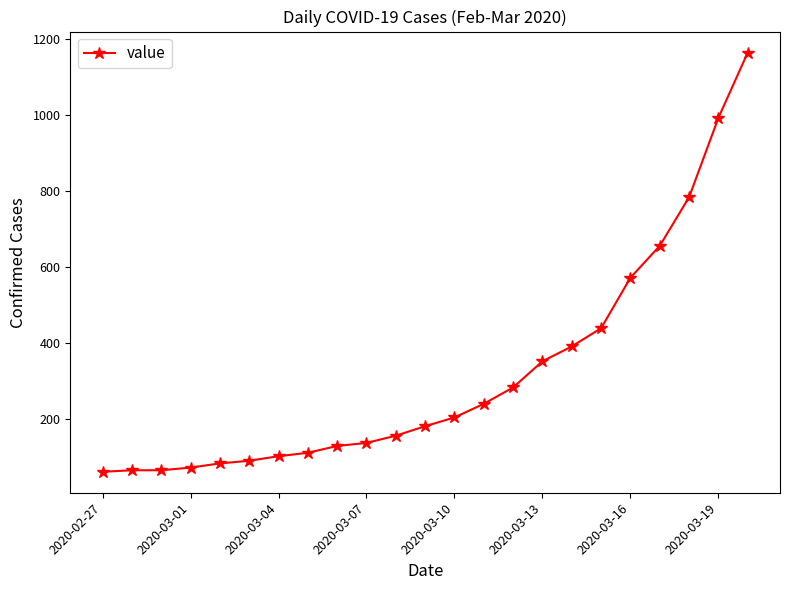

What is the value of the 4th point from the left?

72